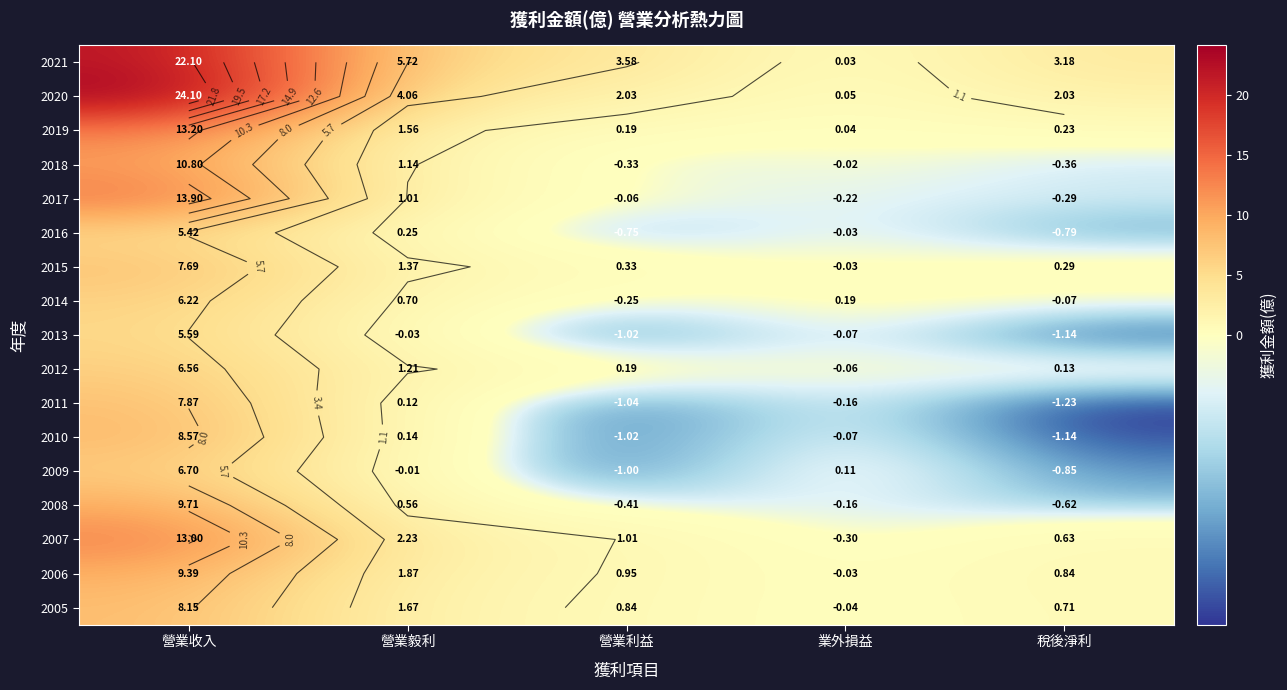

What is the sum of all 2009 values?

5.0